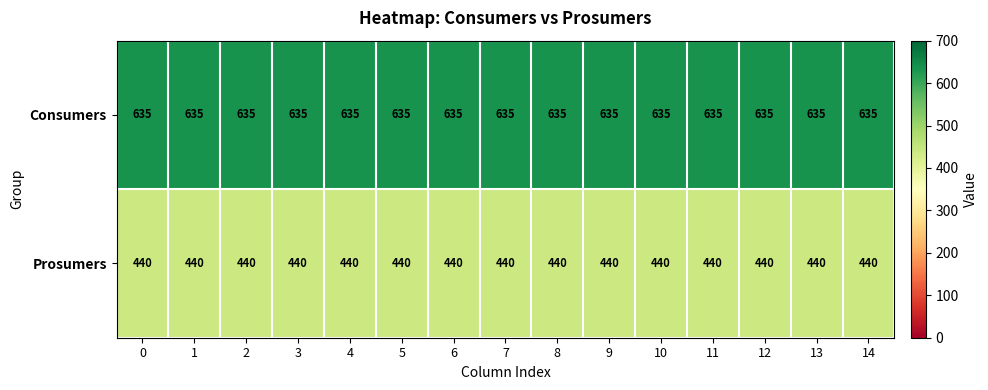

What is the spread (max minus min) of values at 7?

195